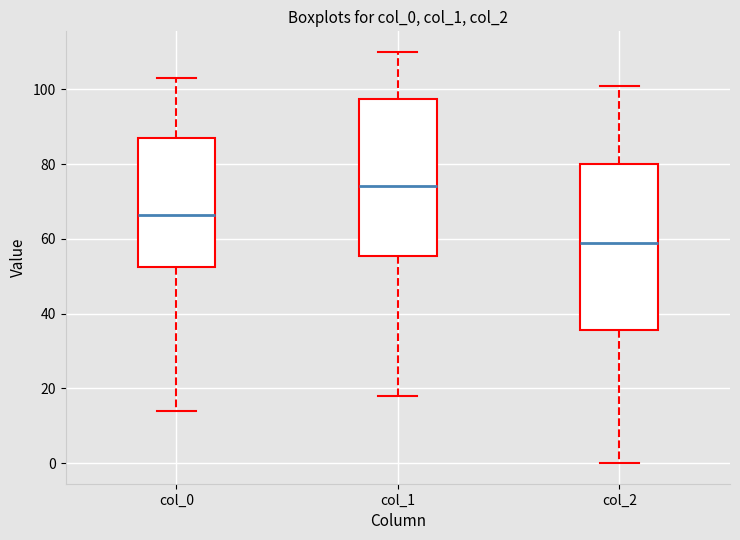

Which box is the tallest, from its lower edge to its upper edge?

col_2